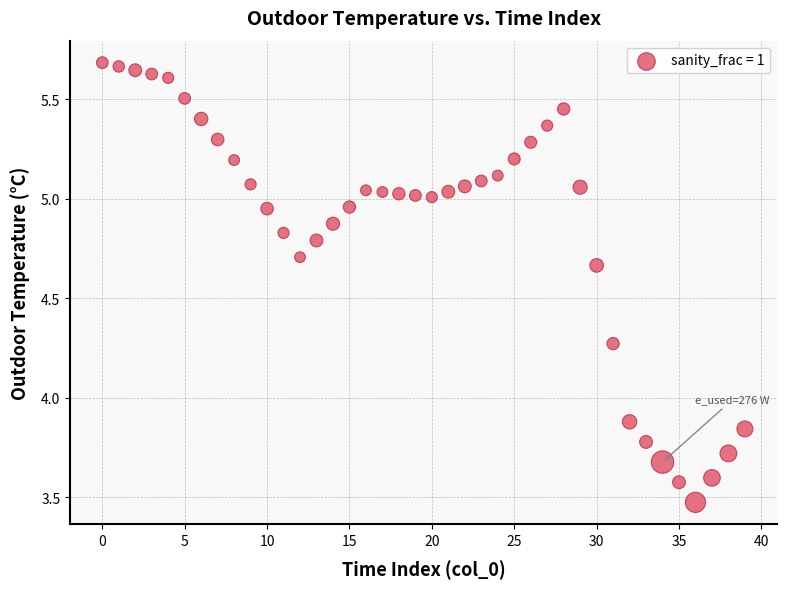

What Y value in the scatter plot is closest to 4?

3.9